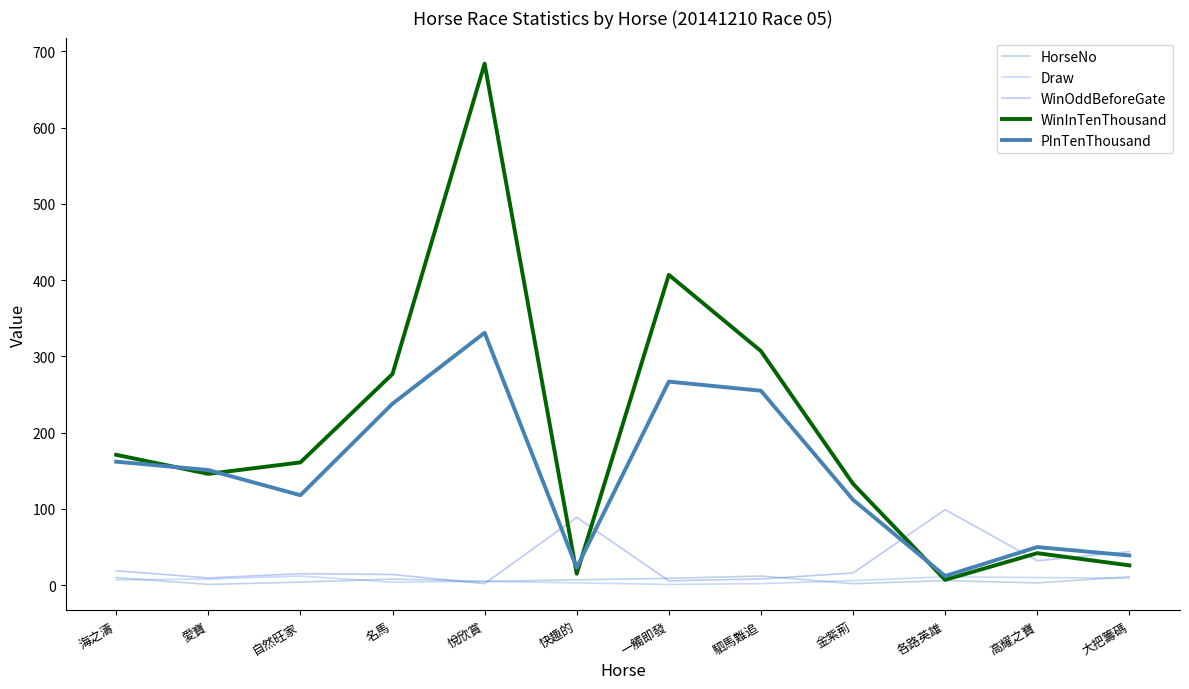

The value of PInTenThousand at 愛寶 is 78.7. True or false?

False